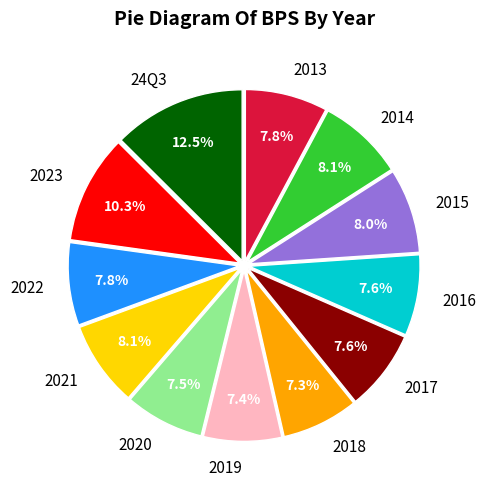

Does 2016 represent more than half of the total?

No